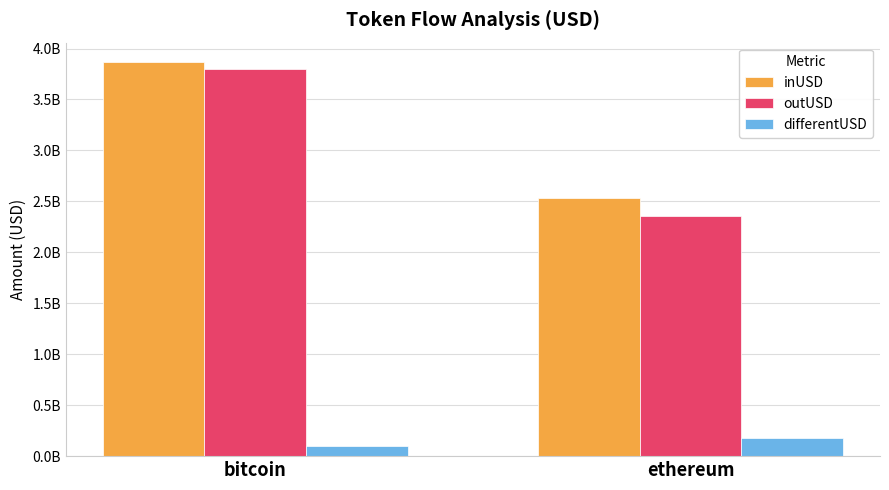

What are all the series names shown in the legend?

inUSD, outUSD, differentUSD